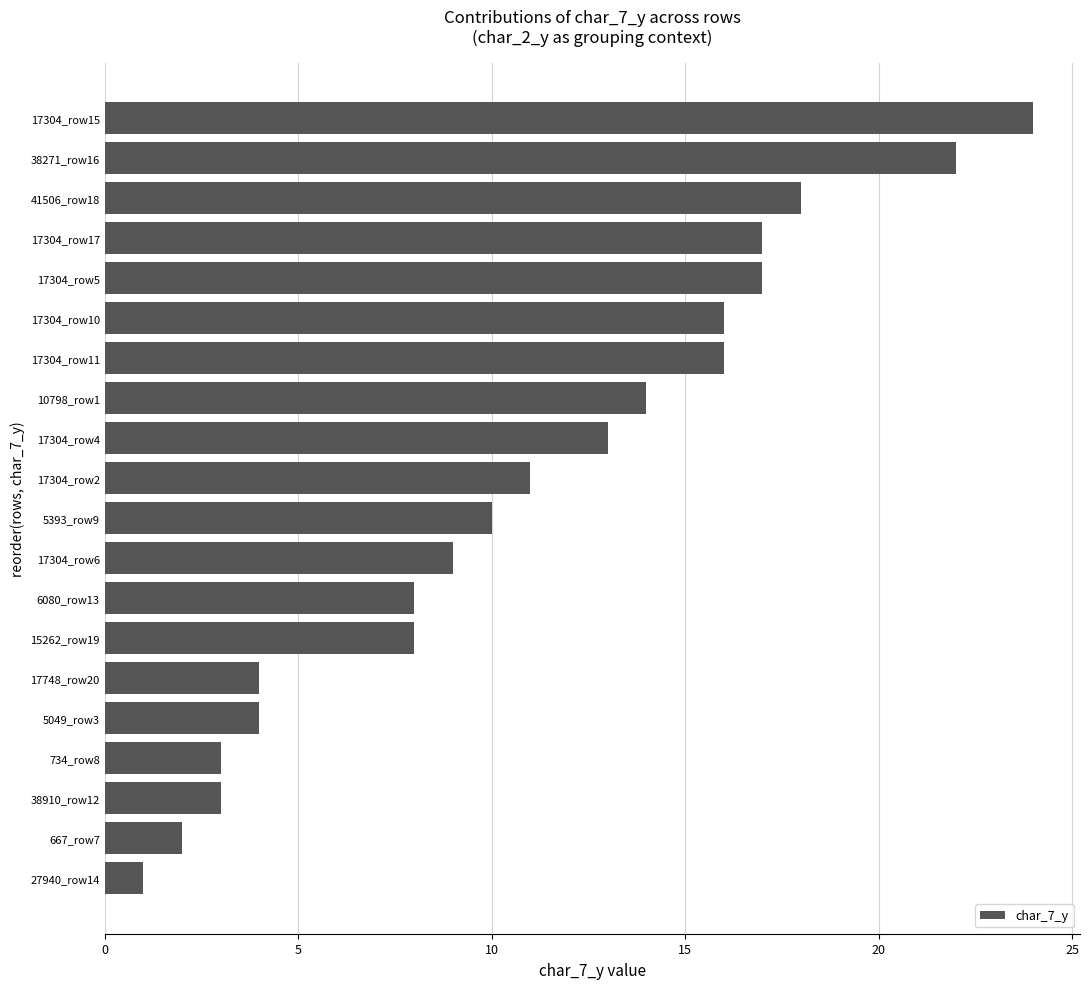

What is the ratio of the value at 15262_row19 to the value at 17304_row10?

0.5